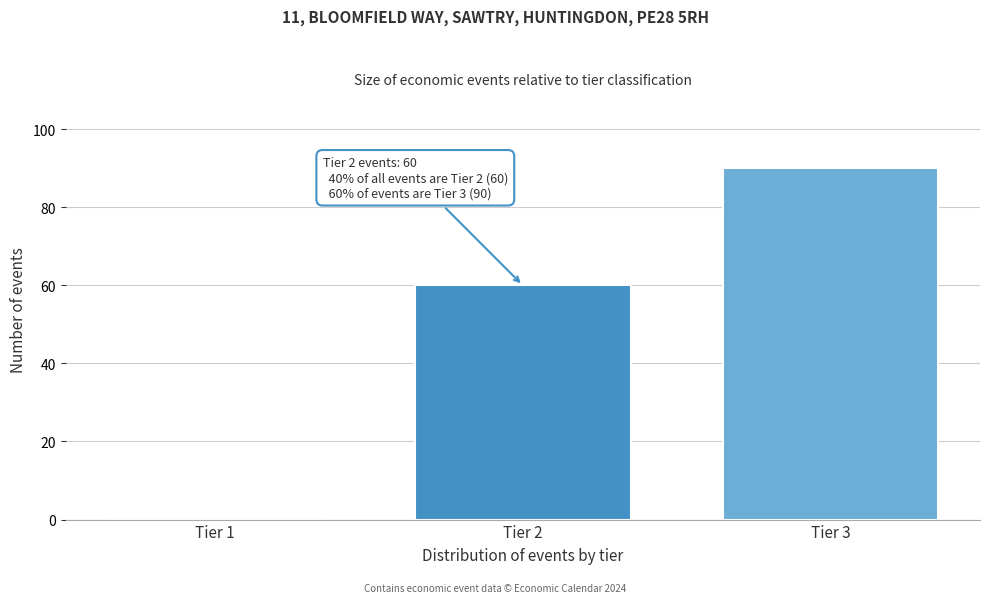

Reading right to left, list all the values displayed in this chart.

Tier 3=90	Tier 2=60	Tier 1=0